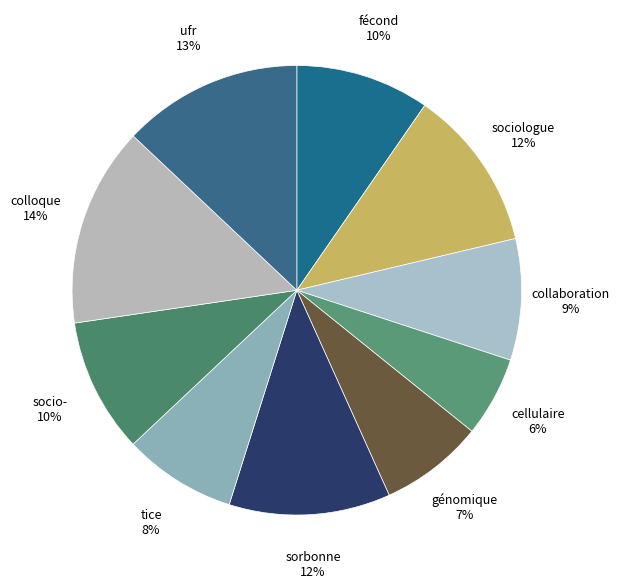

How many segments does this pie chart have?

10